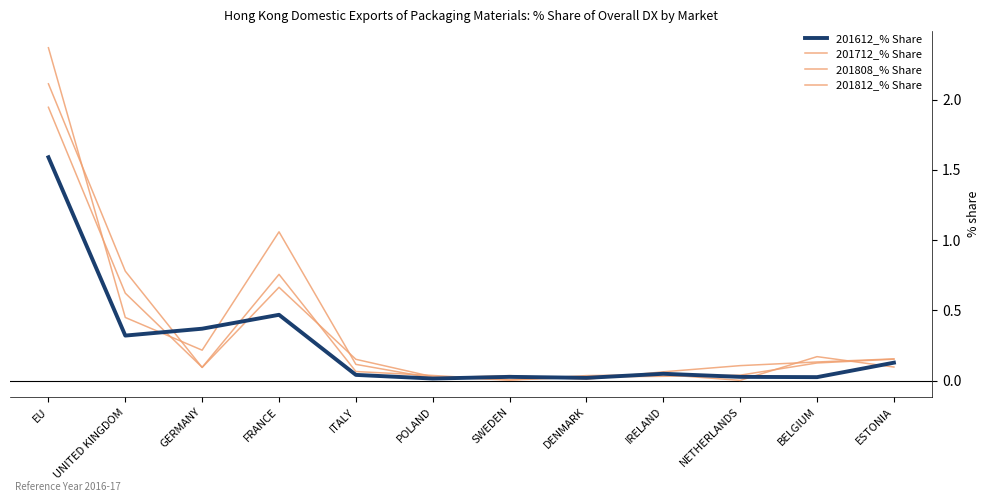

Does the chart display data point markers on the line(s)?

No